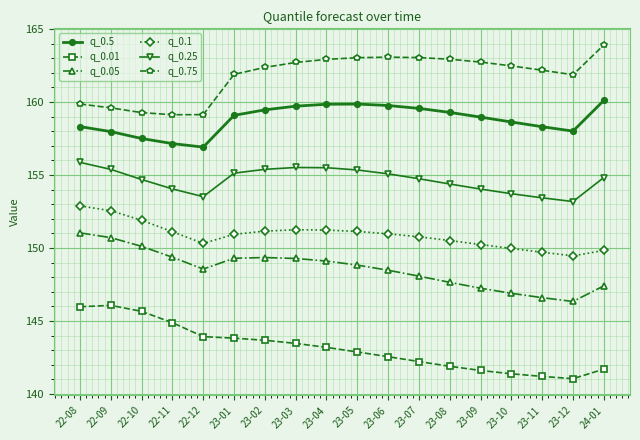

The q_0.1 series shows 149.7 at 23-11. True or false?

True